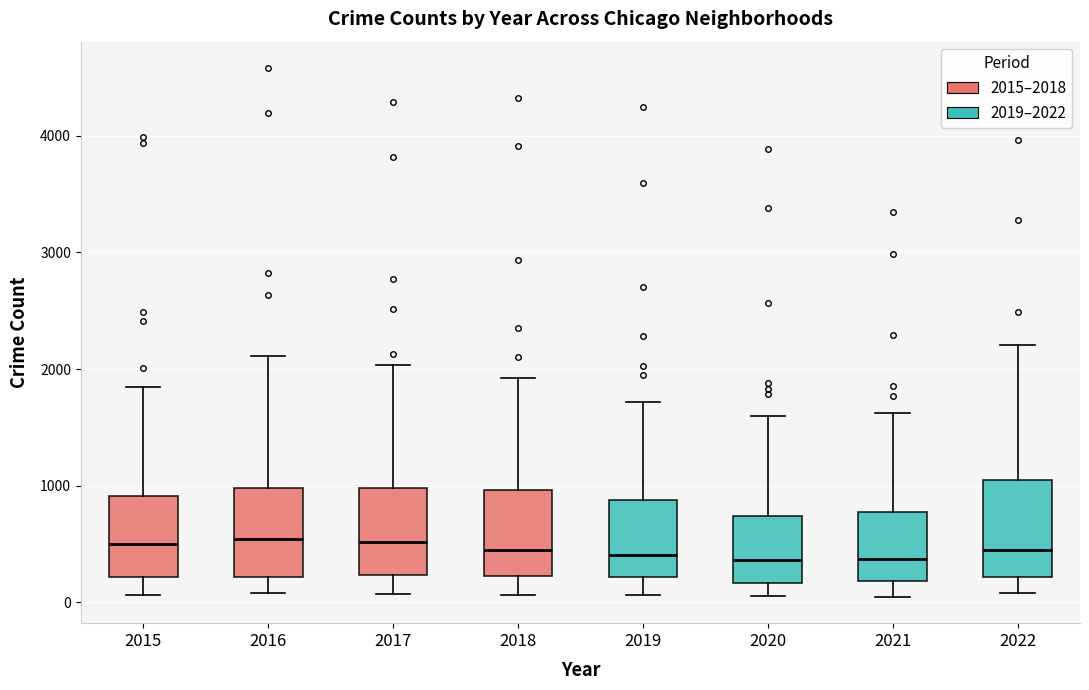

Reading left to right, read every box against the y-axis: the position of its median line, the range the box covers, and the ends of its whiskers. The values are not printed on the chart, so give them approximately, as read against the axis.

2015: median 500, box 200 to 900, whiskers 100 to 1800
2016: median 500, box 200 to 1000, whiskers 100 to 2100
2017: median 500, box 200 to 1000, whiskers 100 to 2000
2018: median 400, box 200 to 1000, whiskers 100 to 1900
2019: median 400, box 200 to 900, whiskers 100 to 1700
2020: median 400, box 200 to 700, whiskers 100 to 1600
2021: median 400, box 200 to 800, whiskers 0 to 1600
2022: median 500, box 200 to 1100, whiskers 100 to 2200